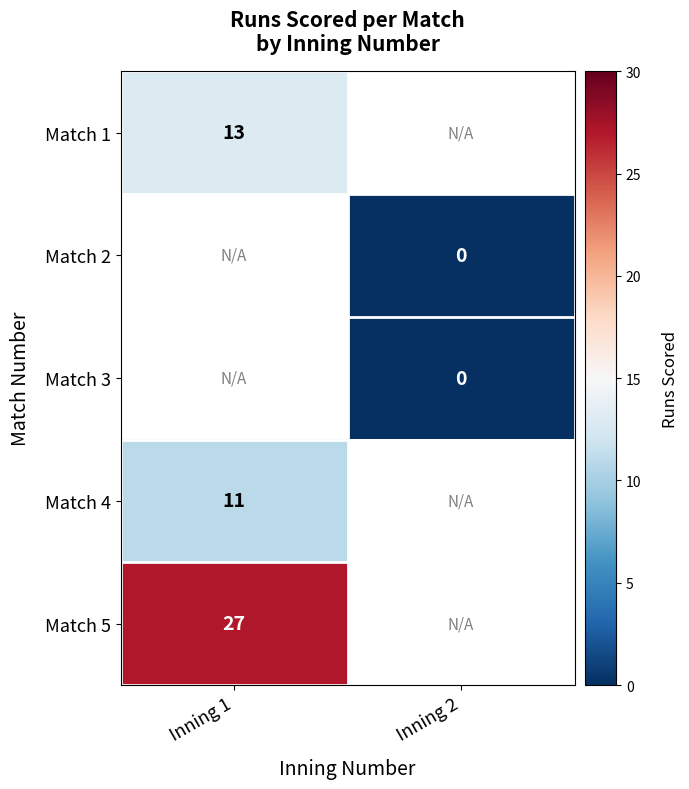

Count the number of data series in this chart.

5